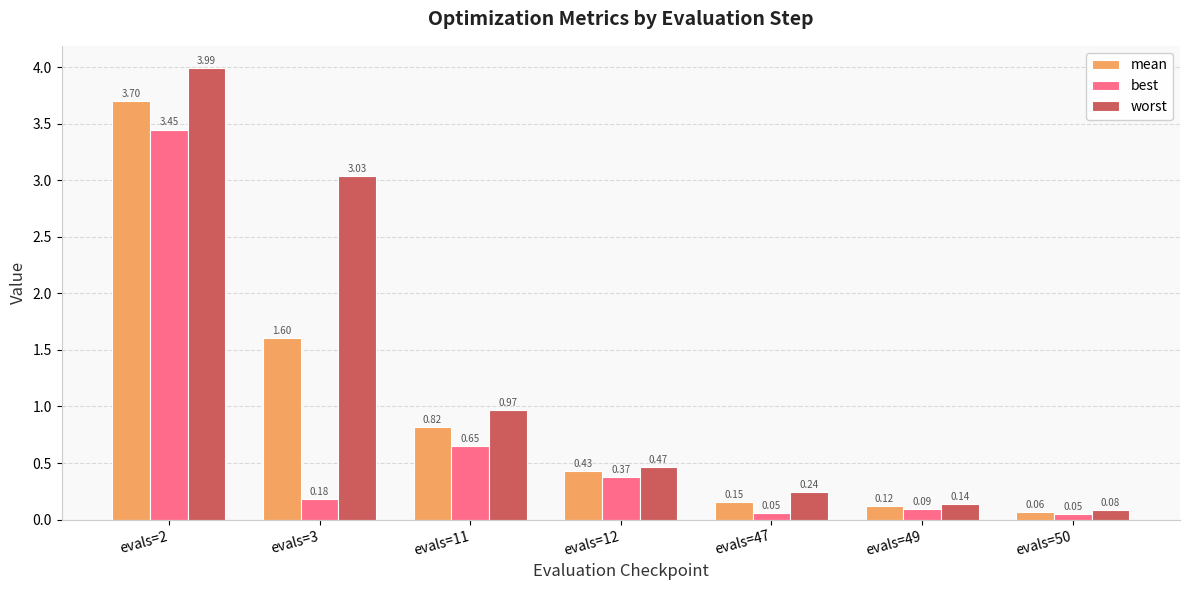

Rank the series at evals=47 from lowest to highest value.

best, mean, worst